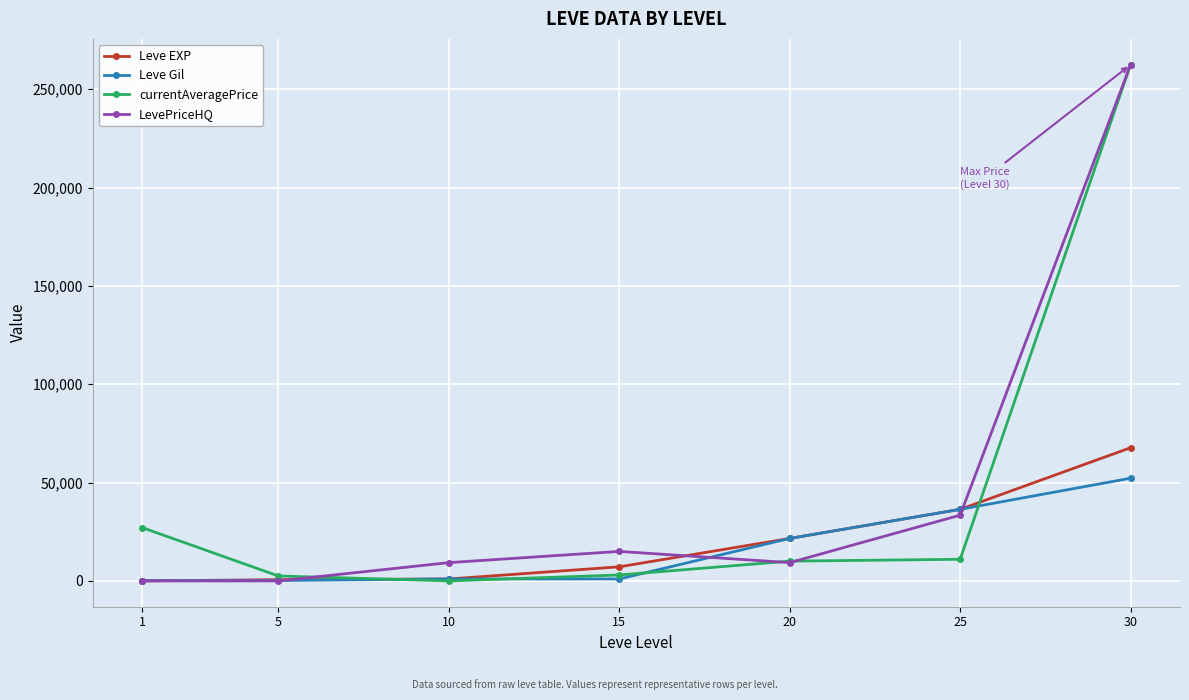

What is the spread (max minus min) of values at 1?

27128